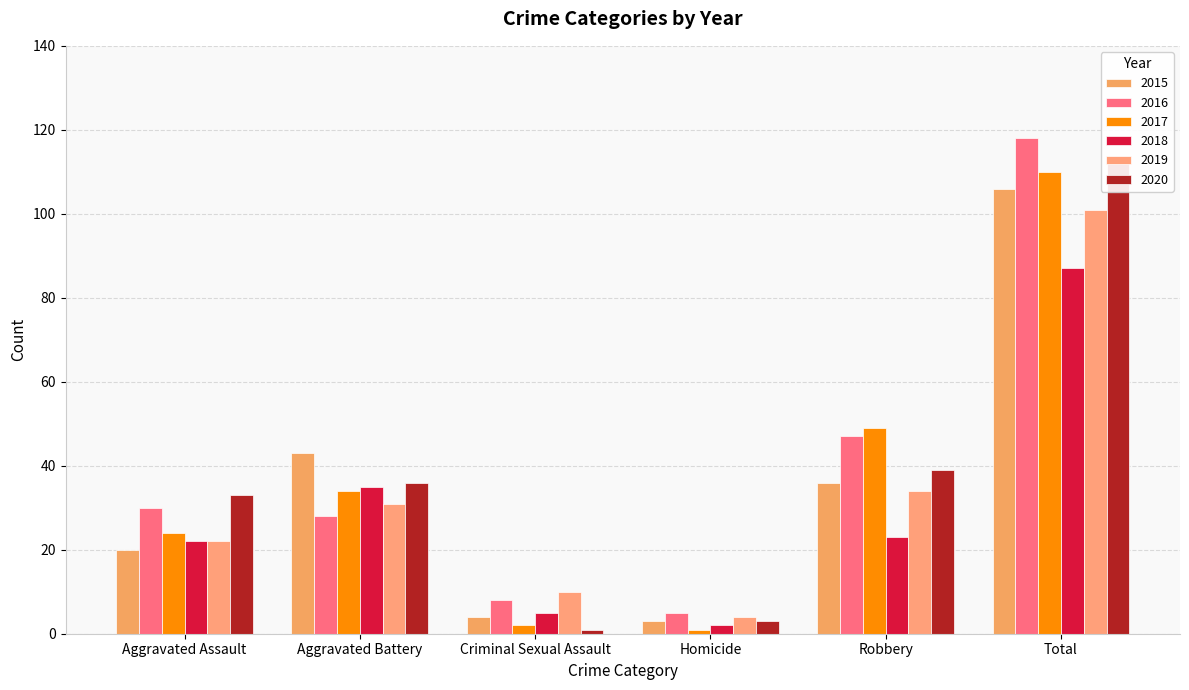

Reading right to left, list all the values displayed in this chart.

2015: 106	36	3	4	43	20
2016: 118	47	5	8	28	30
2017: 110	49	1	2	34	24
2018: 87	23	2	5	35	22
2019: 101	34	4	10	31	22
2020: 112	39	3	1	36	33